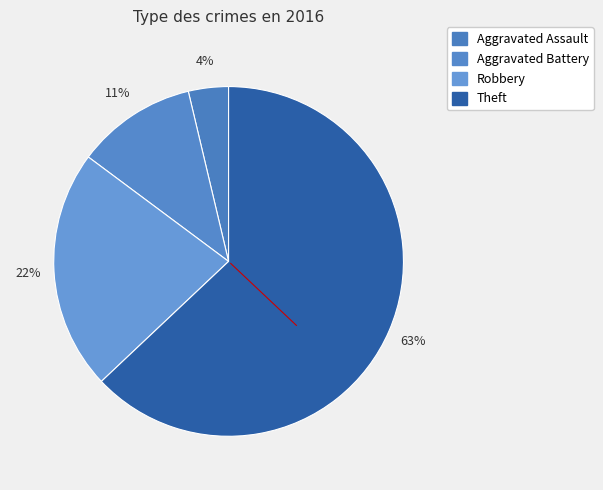

Count the number of slices in the pie.

4